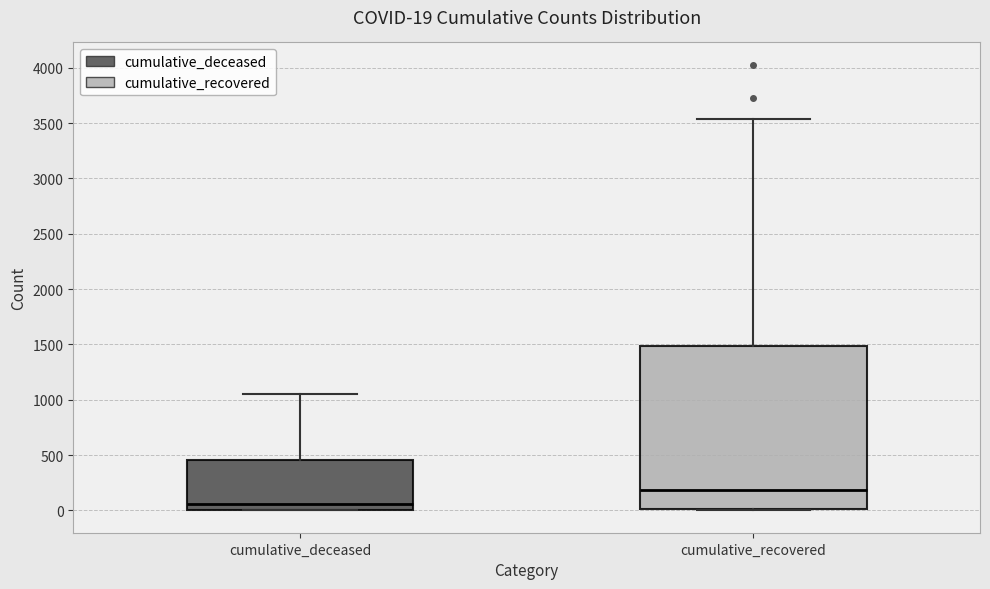

Which box has the highest median line?

cumulative_recovered